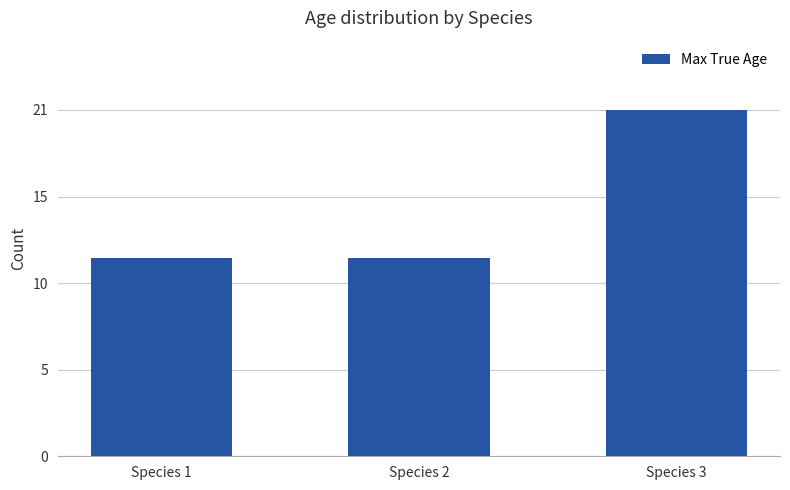

What is the minimum value shown in the chart?

12